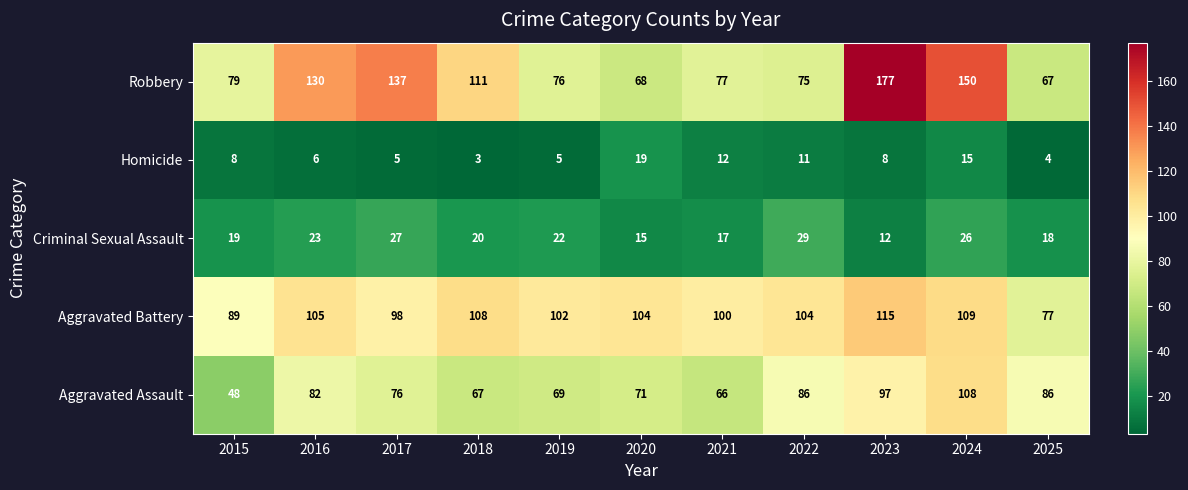

The value of Criminal Sexual Assault at 2020 is 15. True or false?

True